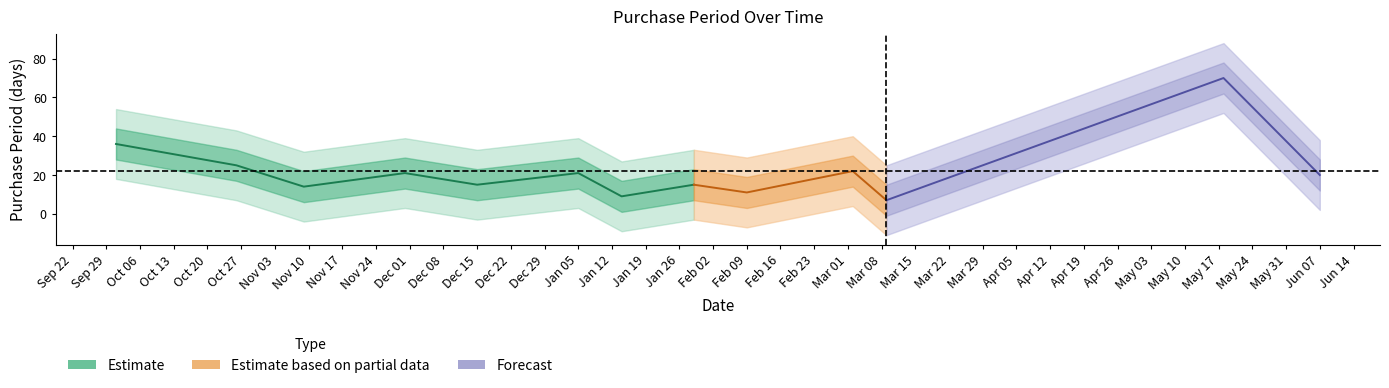

What is the difference between the second highest and second lowest values?

27